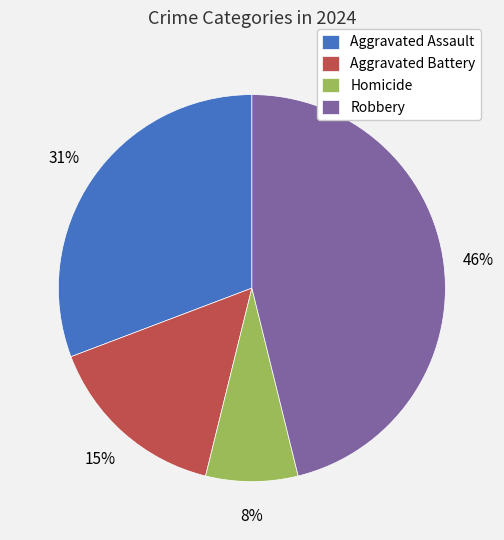

Is Aggravated Battery the majority of the pie?

No